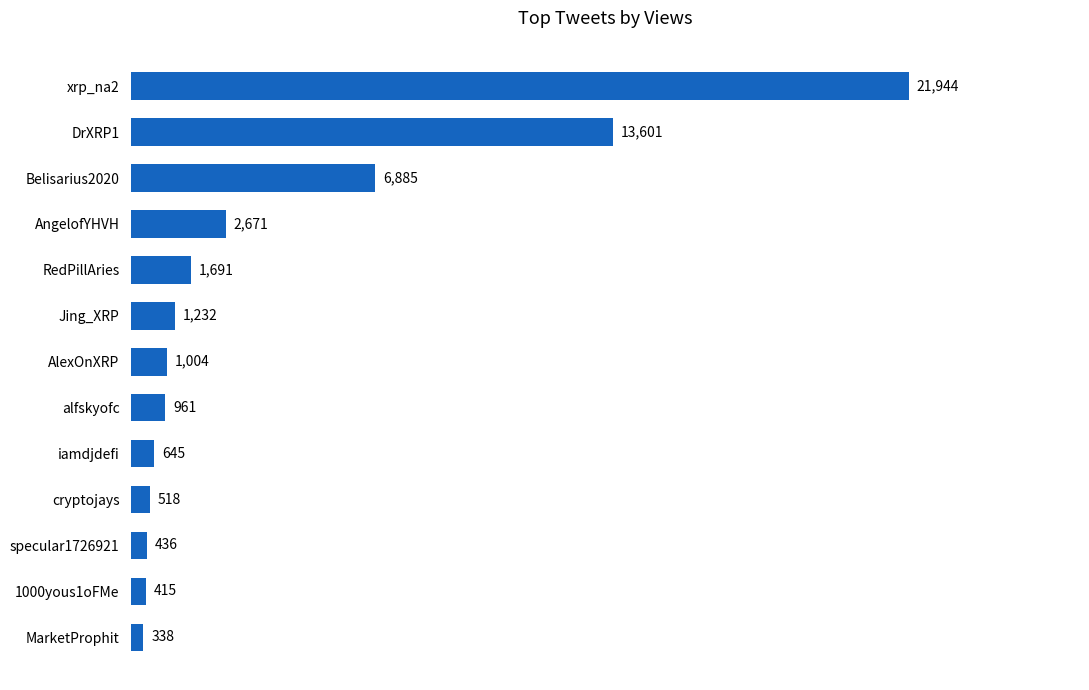

What is the difference between the maximum and second lowest values?

21529